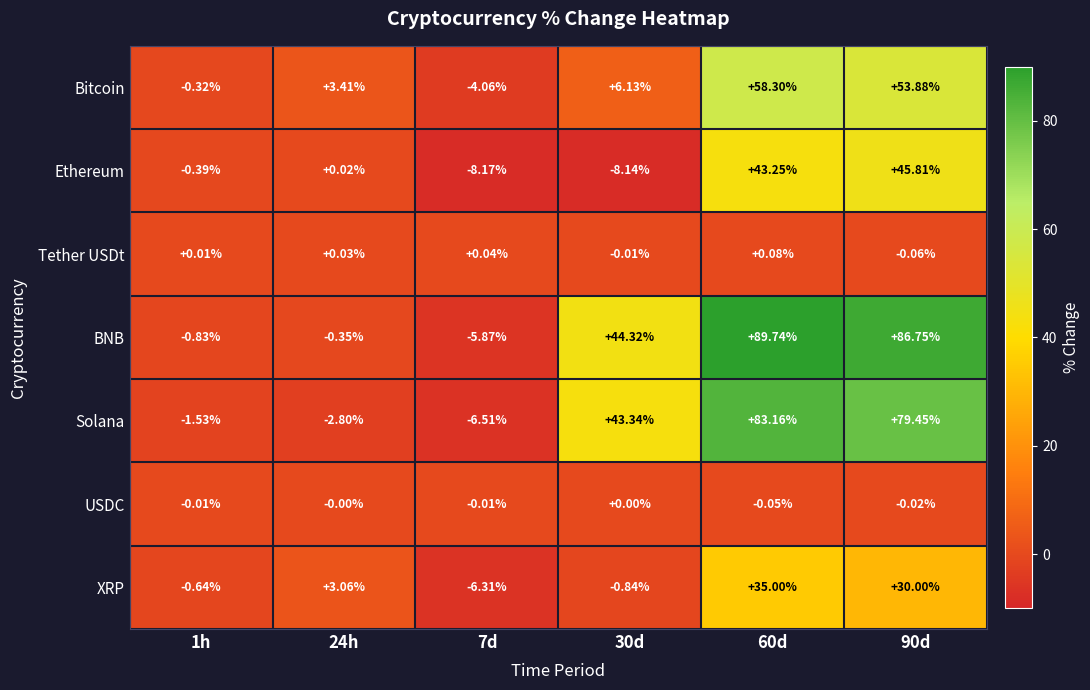

Rank the series at 24h from lowest to highest value.

Solana, BNB, USDC, Ethereum, Tether USDt, XRP, Bitcoin